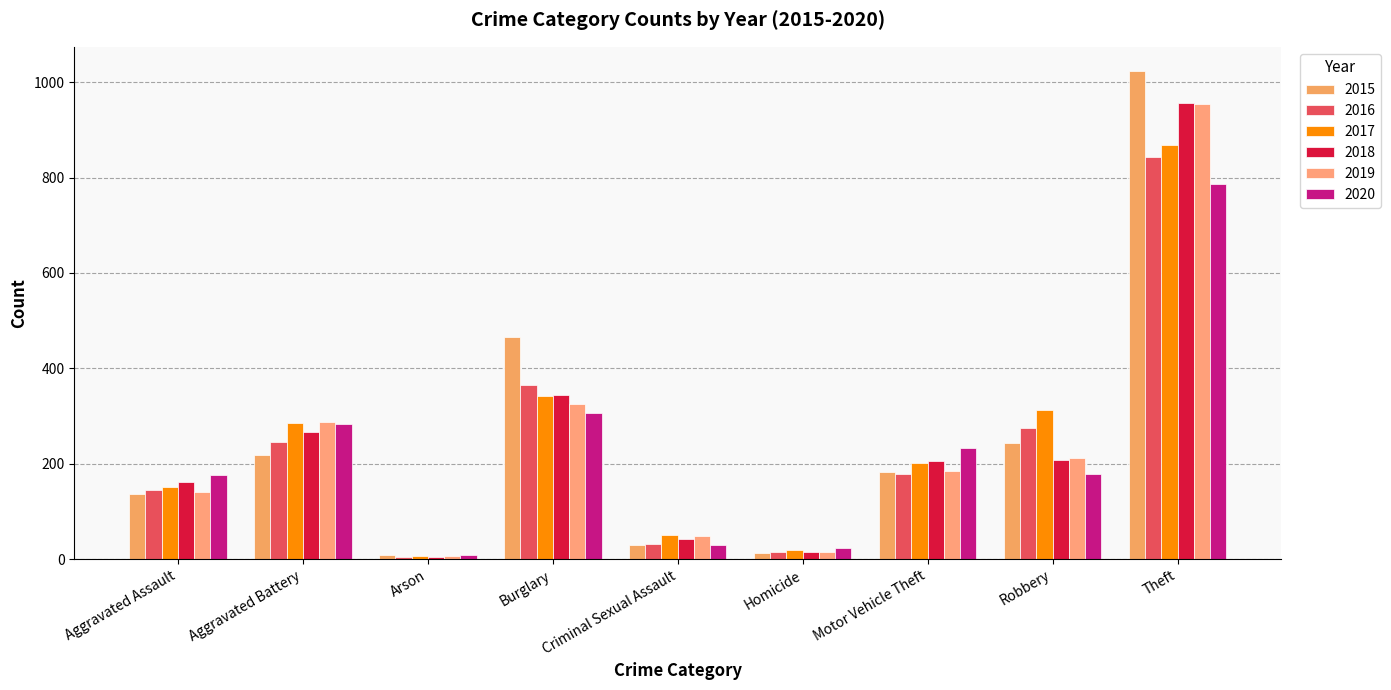

Reading right to left, what are all the values shown in this chart?

2015: 1023	244	183	13	30	465	8	219	137
2016: 844	275	178	14	31	365	5	246	144
2017: 869	312	202	20	50	342	6	285	151
2018: 957	208	206	15	42	344	5	266	162
2019: 954	213	184	15	48	325	7	287	140
2020: 787	178	233	23	30	306	8	284	177